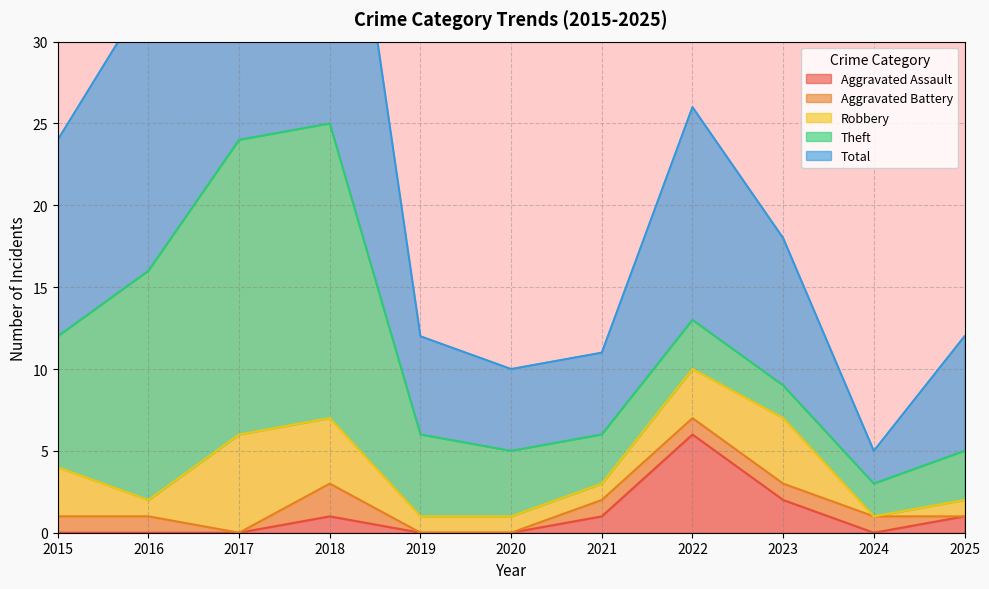

What is the average value of the Aggravated Battery series?

1